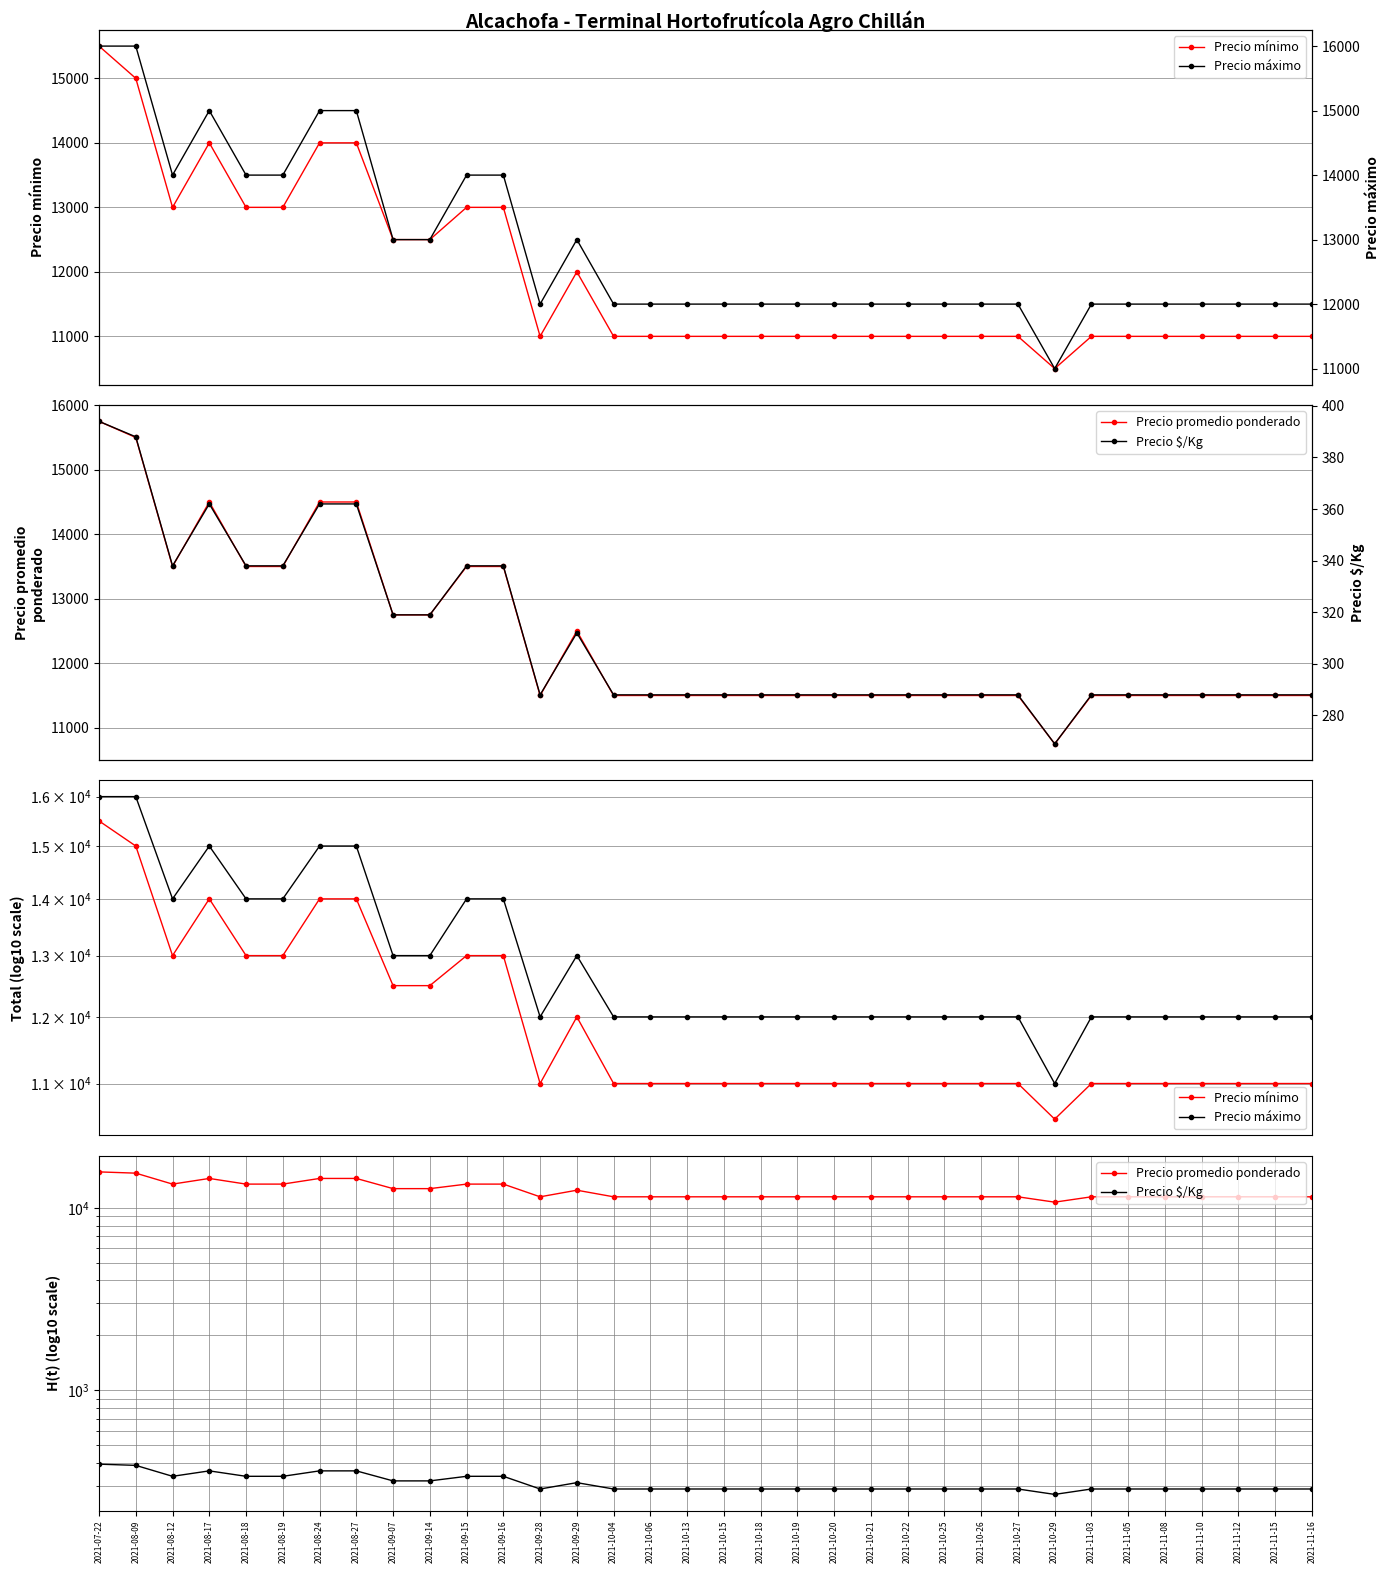

Reading left to right, what are all the values shown in this chart?

Precio mínimo: 15500	15000	13000	14000	13000	13000	14000	14000	12500	12500	13000	13000	11000	12000	11000	11000	11000	11000	11000	11000	11000	11000	11000	11000	11000	11000	10500	11000	11000	11000	11000	11000	11000	11000
Precio promedio ponderado: 15750	15500	13500	14500	13500	13500	14500	14500	12750	12750	13500	13500	11500	12500	11500	11500	11500	11500	11500	11500	11500	11500	11500	11500	11500	11500	10750	11500	11500	11500	11500	11500	11500	11500
Precio máximo: 16000	16000	14000	15000	14000	14000	15000	15000	13000	13000	14000	14000	12000	13000	12000	12000	12000	12000	12000	12000	12000	12000	12000	12000	12000	12000	11000	12000	12000	12000	12000	12000	12000	12000
Precio $/Kg: 394	388	338	362	338	338	362	362	319	319	338	338	288	312	288	288	288	288	288	288	288	288	288	288	288	288	269	288	288	288	288	288	288	288